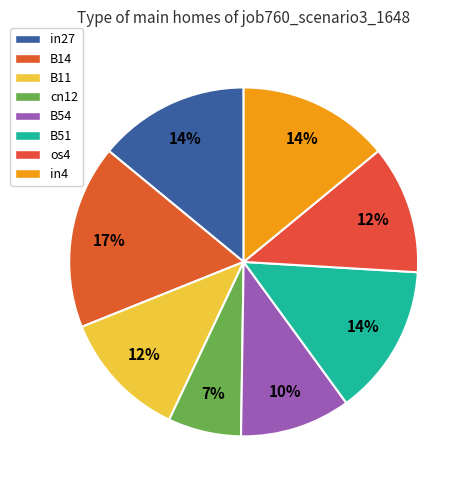

Is in4 the majority of the pie?

No